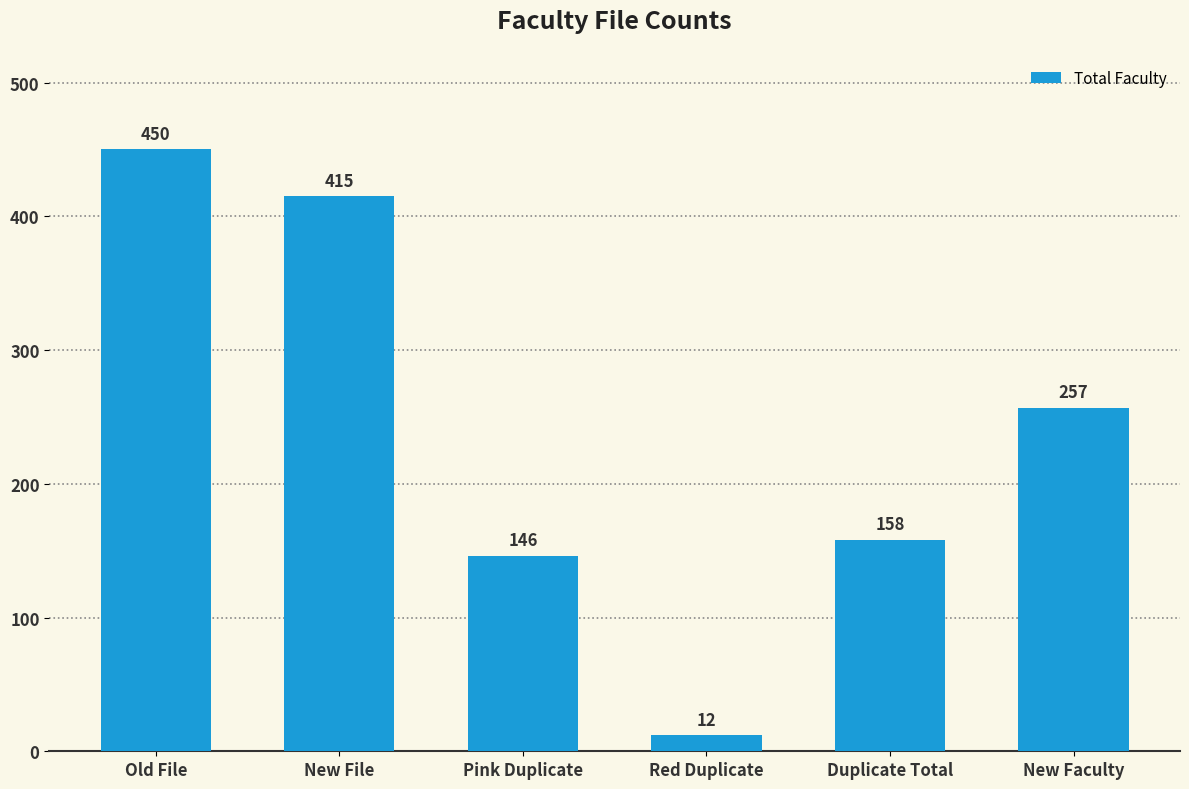

Which has a higher value, Pink Duplicate or New Faculty?

New Faculty